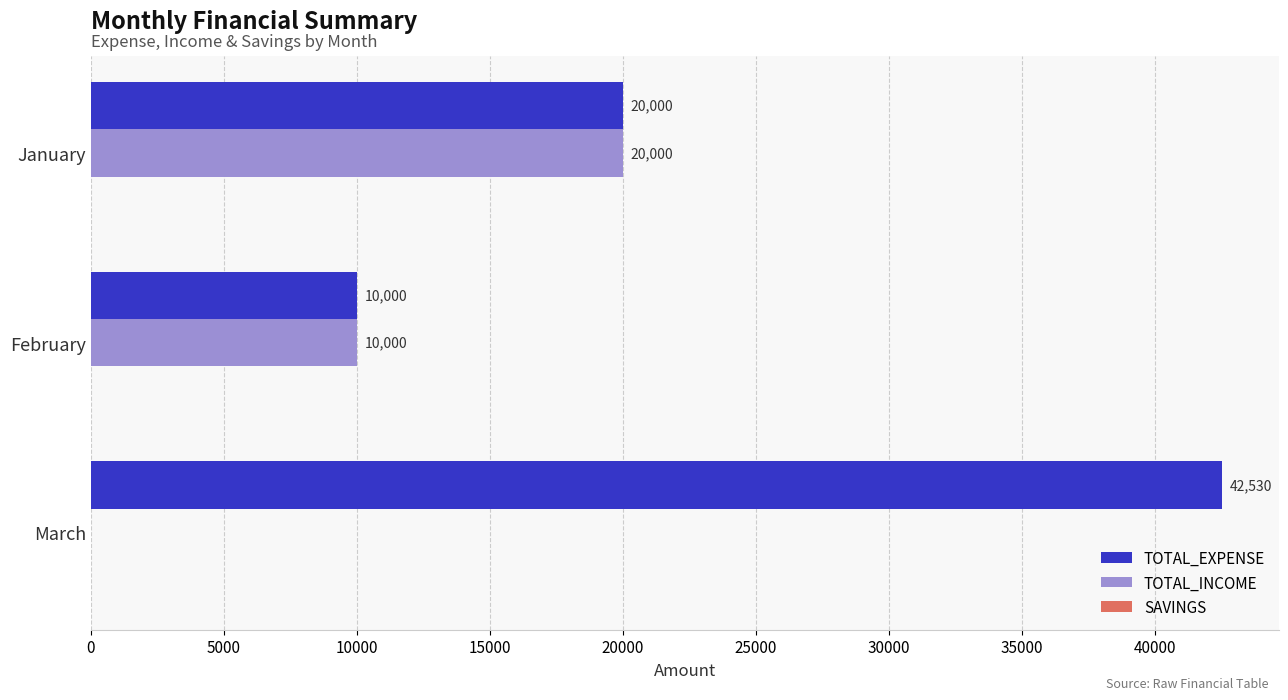

The value of TOTAL_INCOME at January is 20000. True or false?

True